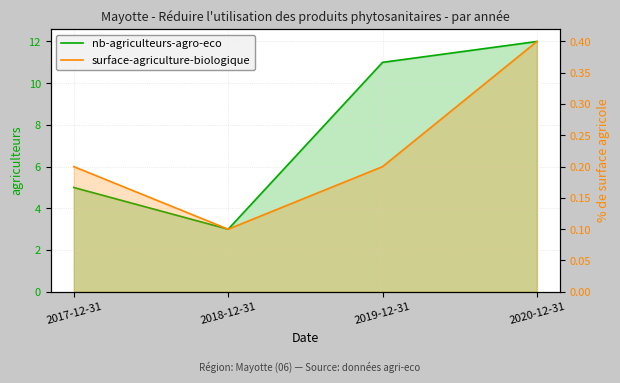

Reading left to right, list all the values displayed in this chart.

nb-agriculteurs-agro-eco: 5.0	3.0	11.0	12.0
surface-agriculture-biologique: 0.2	0.1	0.2	0.4